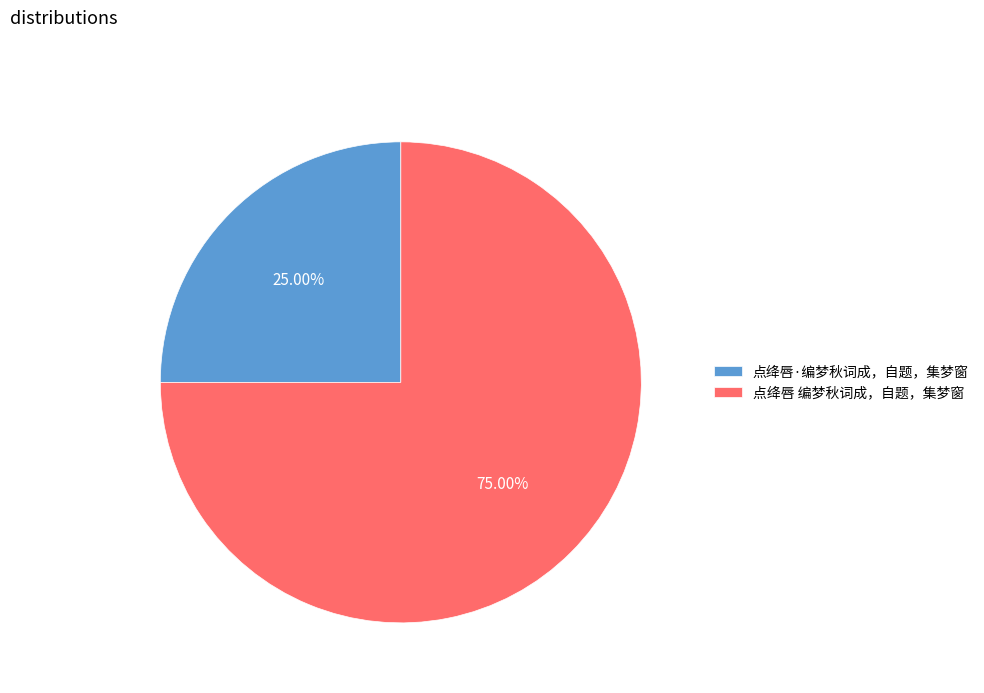

Which category has the biggest portion of the pie?

点绛唇 编梦秋词成，自题，集梦窗